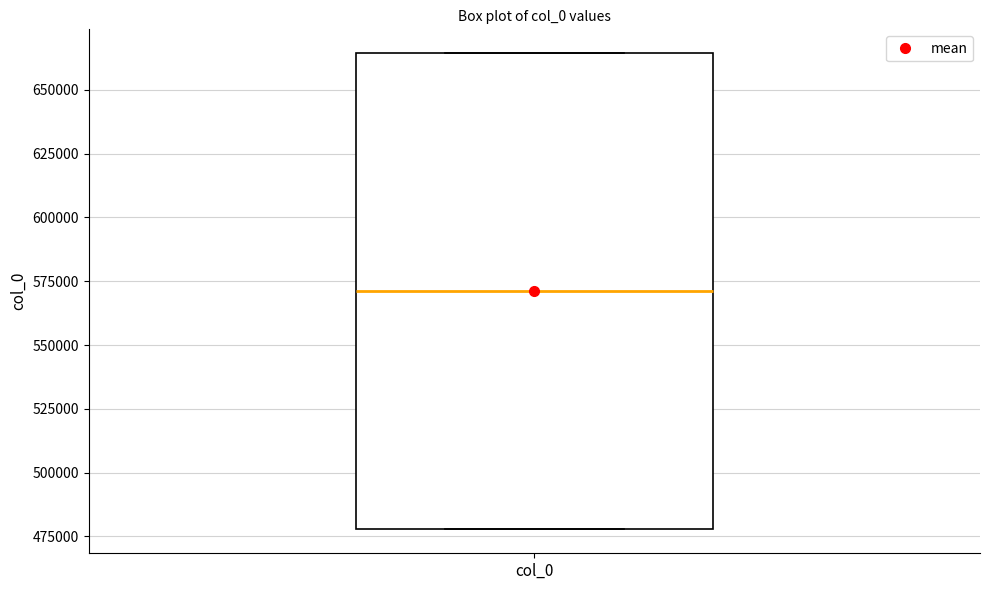

Read this box plot against the y-axis: the position of the median line, the range covered by the box, and the ends of both whiskers. The values are not printed on the chart, so give them approximately, as read against the axis.

median 570000, box 480000 to 665000, whiskers 480000 to 665000